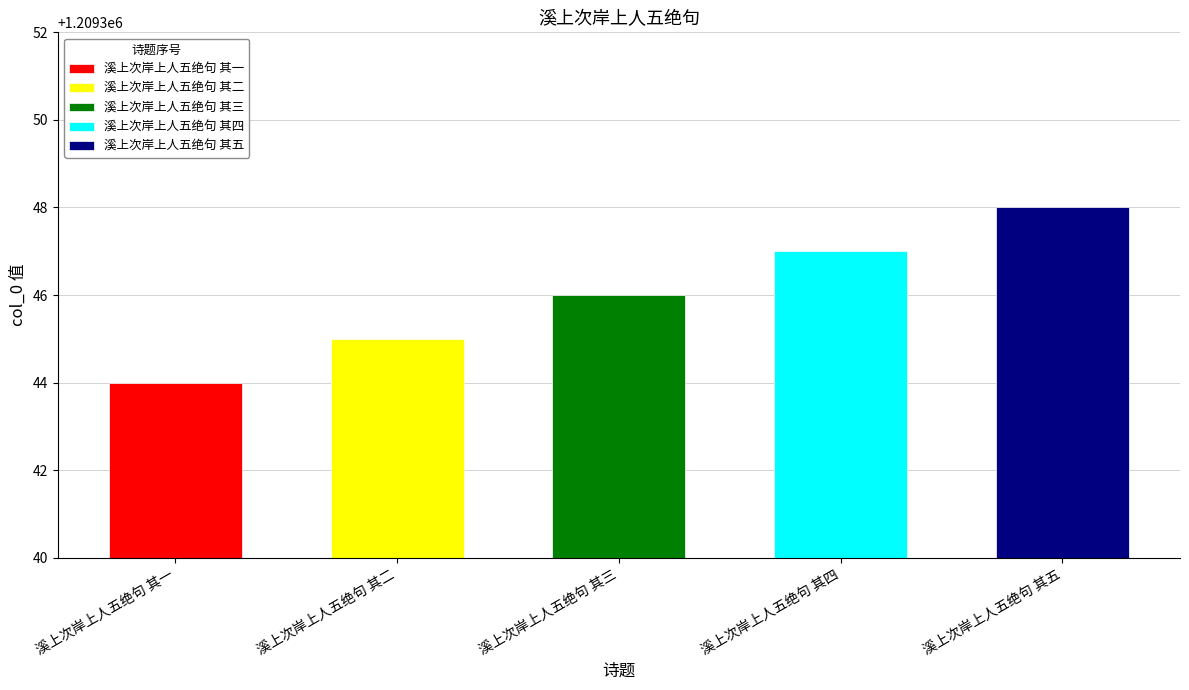

Reading left to right, what are all the values shown in this chart?

溪上次岸上人五绝句 其一=1209344	溪上次岸上人五绝句 其二=1209345	溪上次岸上人五绝句 其三=1209346	溪上次岸上人五绝句 其四=1209347	溪上次岸上人五绝句 其五=1209348